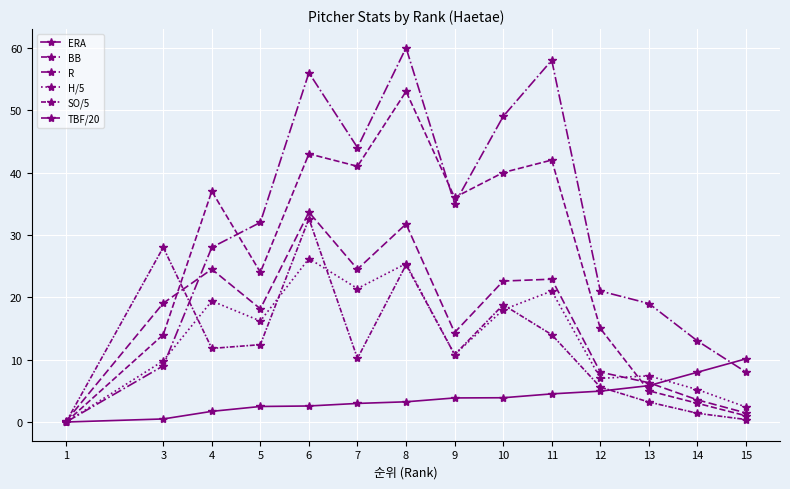

How many values in the H/5 series are below 16?

7